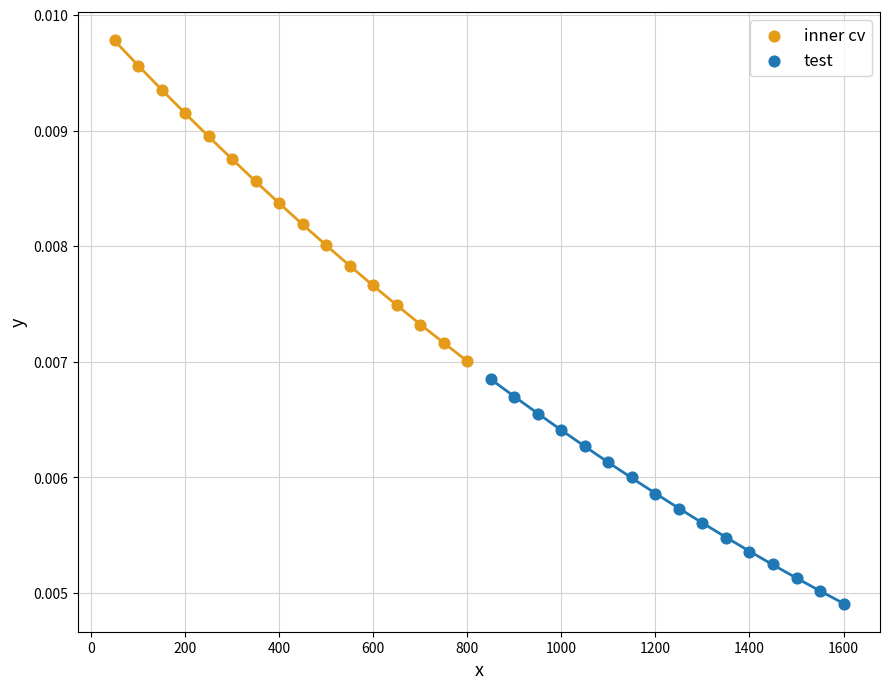

Which series reaches the maximum Y coordinate?

inner cv